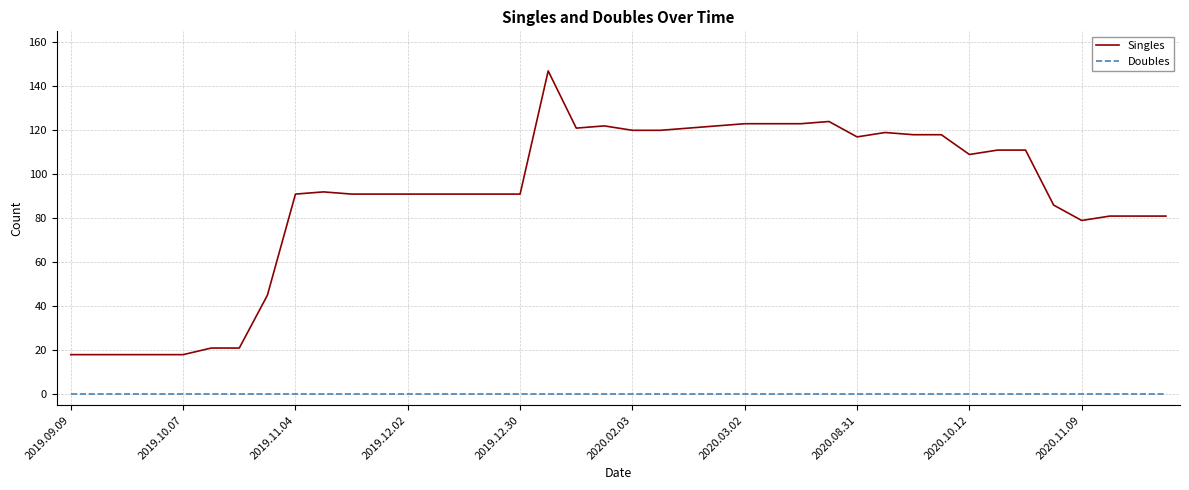

Reading left to right, transcribe all the data shown in this chart.

Singles: 18	18	18	18	18	21	21	45	91	92	91	91	91	91	91	91	91	147	121	122	120	120	121	122	123	123	123	124	117	119	118	118	109	111	111	86	79	81	81	81
Doubles: 0	0	0	0	0	0	0	0	0	0	0	0	0	0	0	0	0	0	0	0	0	0	0	0	0	0	0	0	0	0	0	0	0	0	0	0	0	0	0	0